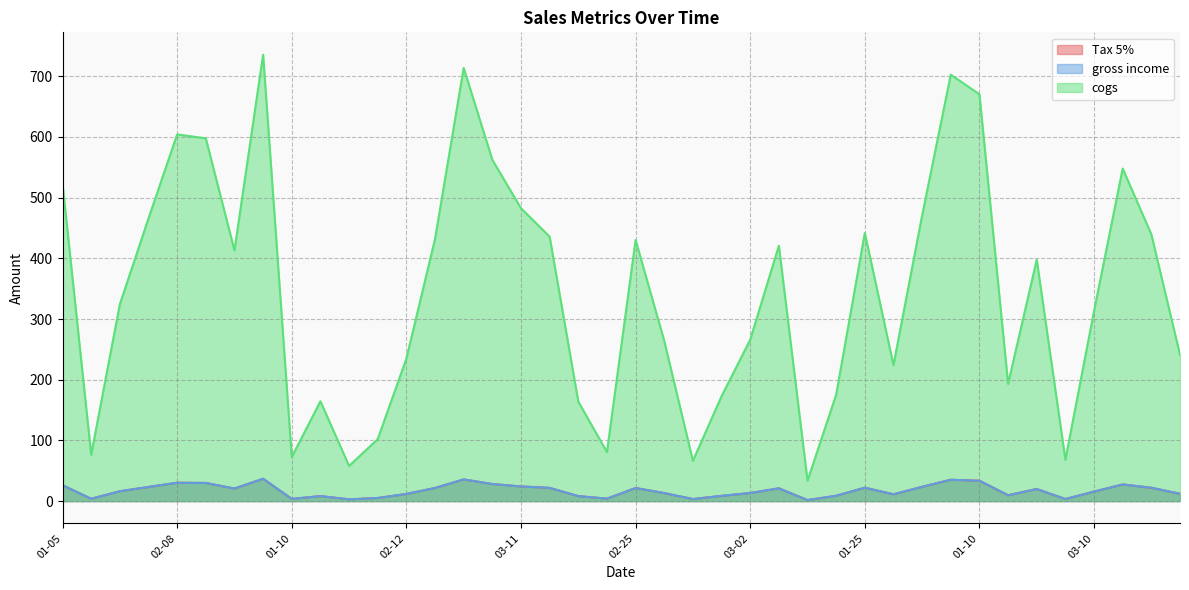

What is the label of the 8th point from the left?

02-24